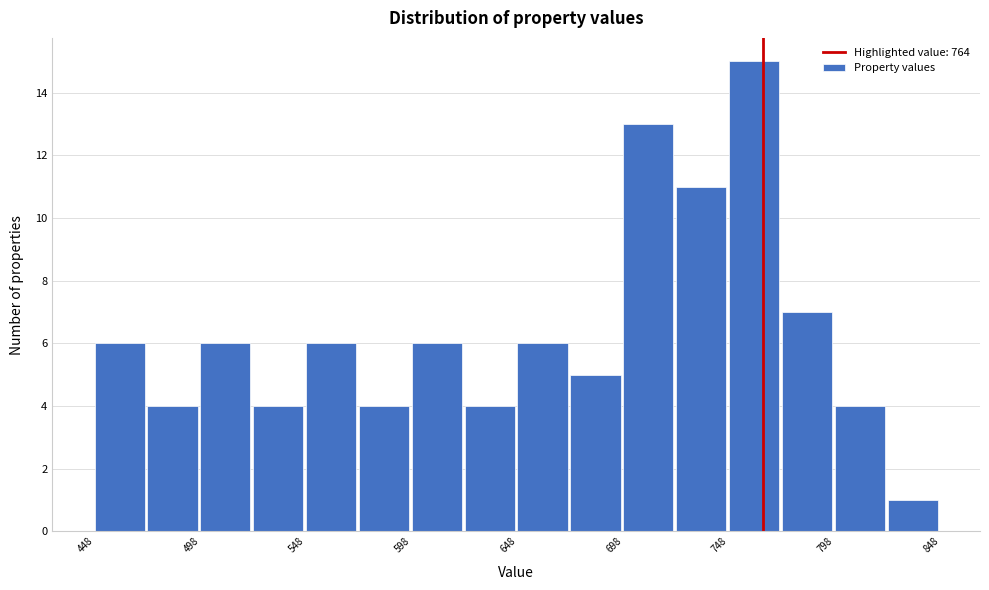

Reading left to right, list every bar in this chart as the range it spans on the x-axis followed by its height. Neither the bar edges nor the heights are printed on the chart, so give them approximately, as read against the axes.

448 to 473: 6
473 to 498: 4
498 to 523: 6
523 to 548: 4
548 to 573: 6
573 to 598: 4
598 to 623: 6
623 to 648: 4
648 to 673: 6
673 to 698: 5
698 to 723: 13
723 to 748: 11
748 to 773: 15
773 to 798: 7
798 to 823: 4
823 to 848: 1